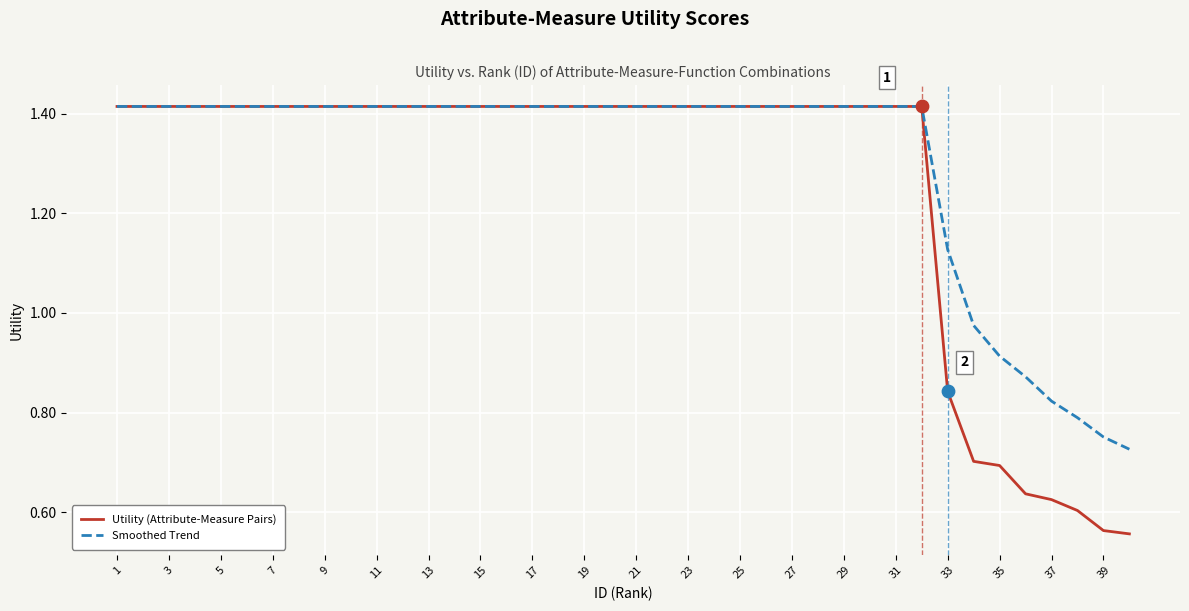

Which series has the largest range (max minus min)?

Utility (Attribute-Measure Pairs)